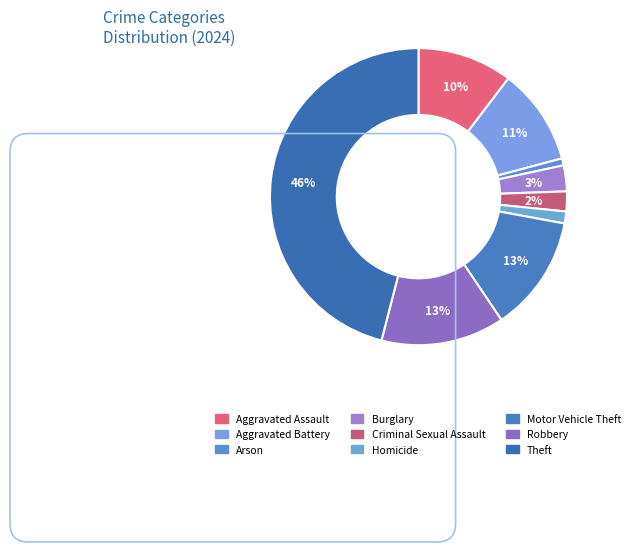

Which category has the biggest portion of the pie?

Theft